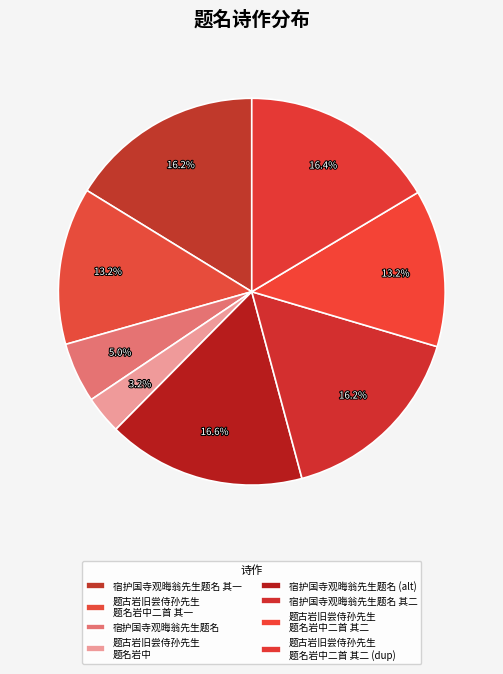

How many segments does this pie chart have?

8